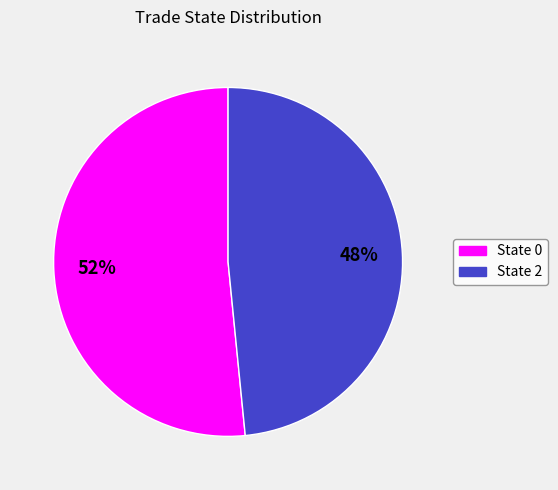

How many segments does this pie chart have?

2